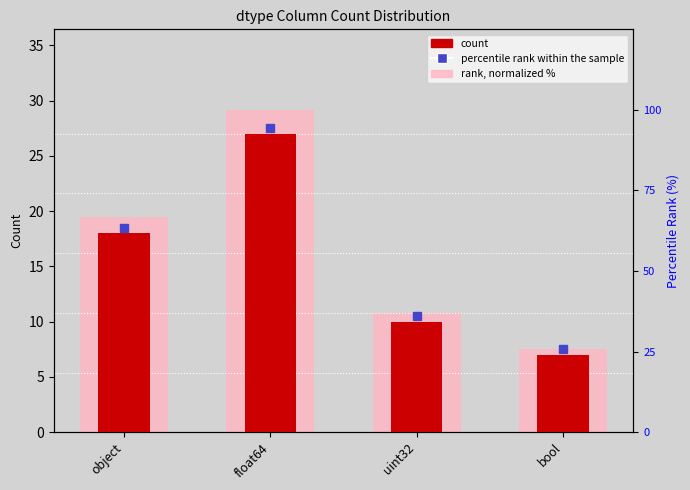

What is the spread (max minus min) of values at bool?

18.9